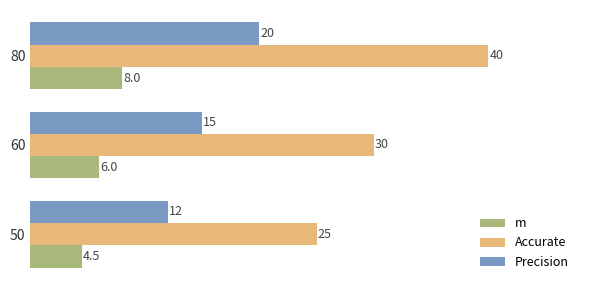

Read the Precision value at 60.

15.0